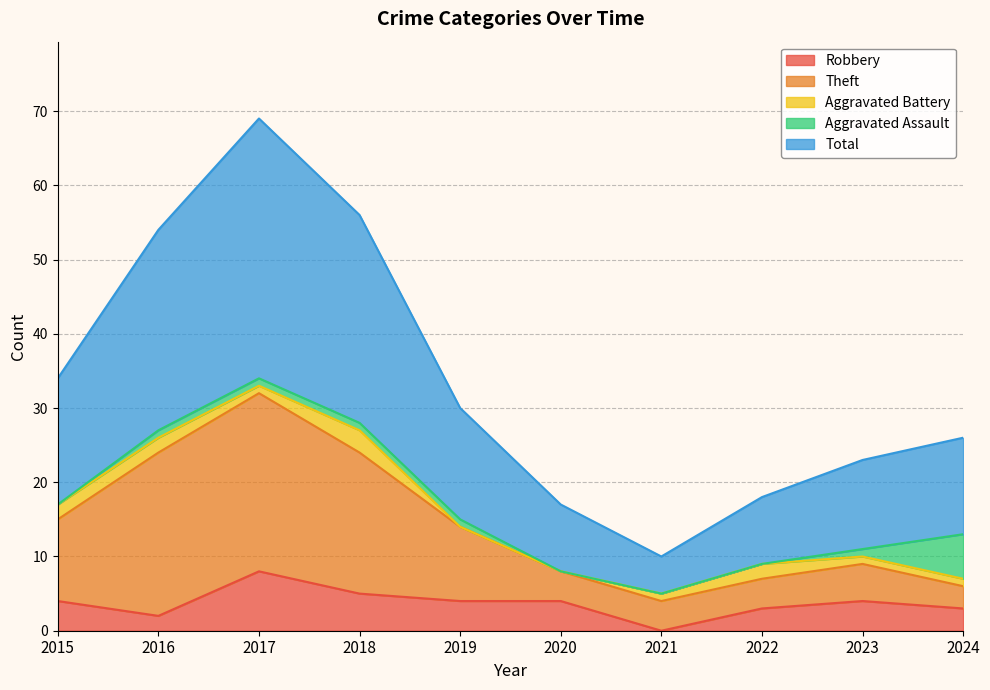

List the labels in order of Robbery value, smallest first.

2021, 2016, 2022, 2024, 2015, 2019, 2020, 2023, 2018, 2017